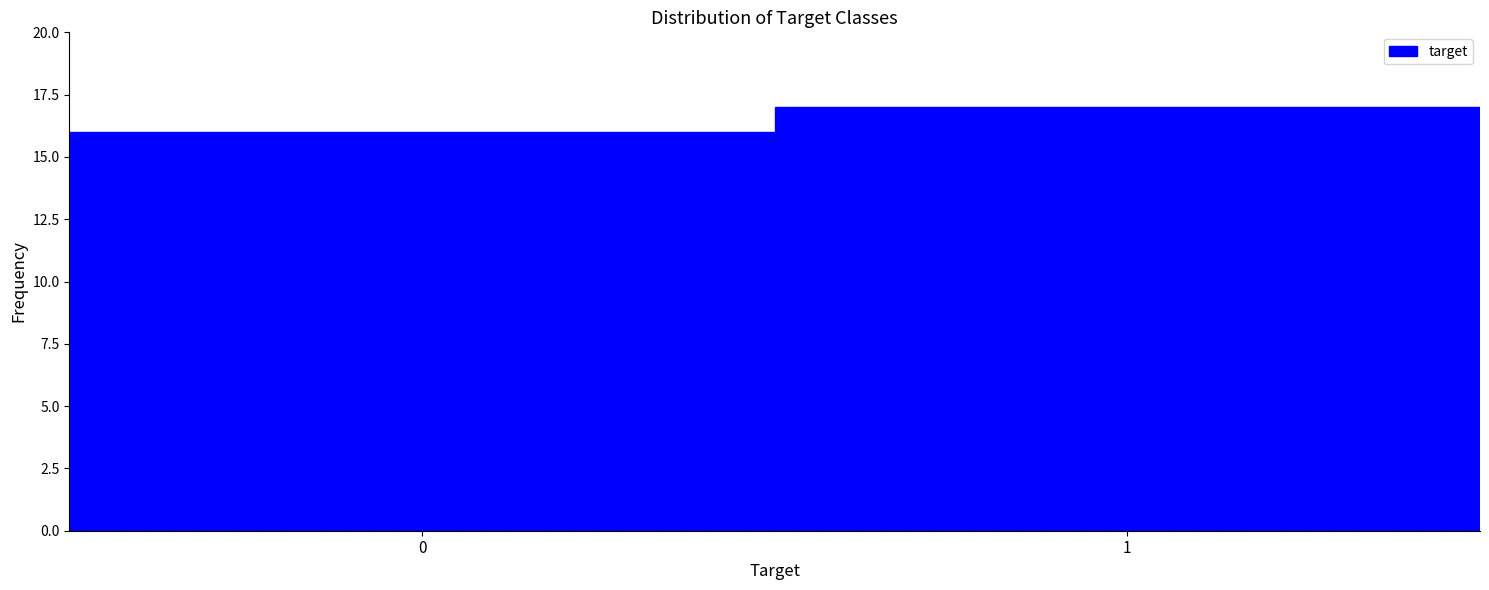

Reading left to right, transcribe all the data shown in this chart.

16	17